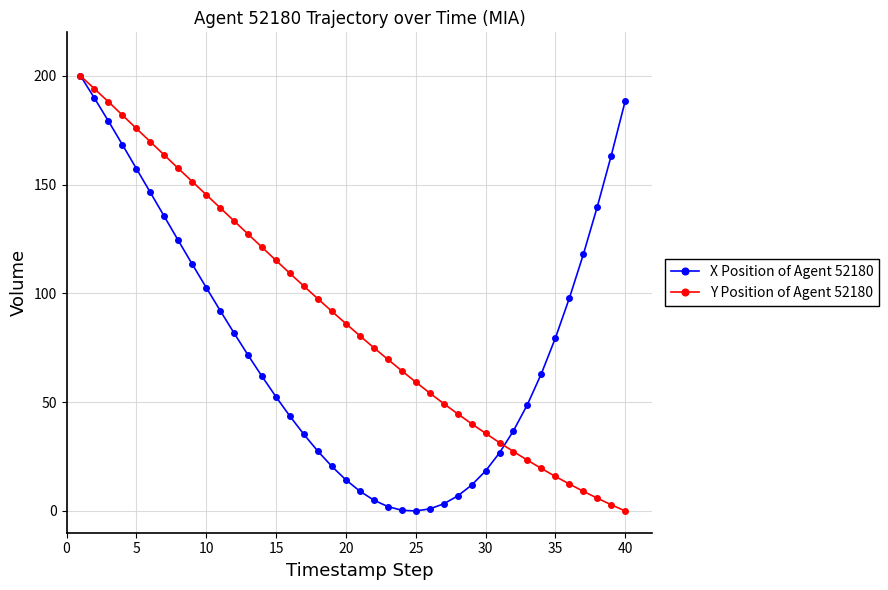

What is the value of the Y Position of Agent 52180 point at the 28th from the left?

44.7